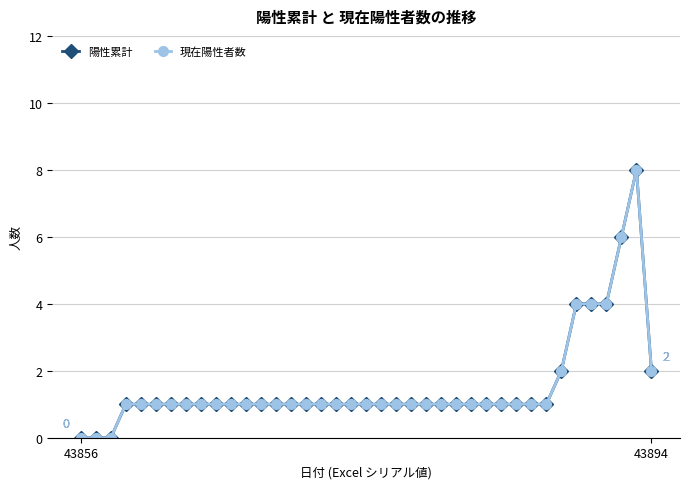

Is this an area chart (filled region under the line)?

No